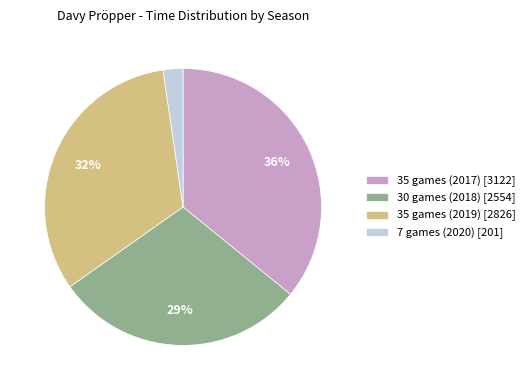

Do 30 games (2018) and 35 games (2017) together represent more than half of the pie?

Yes